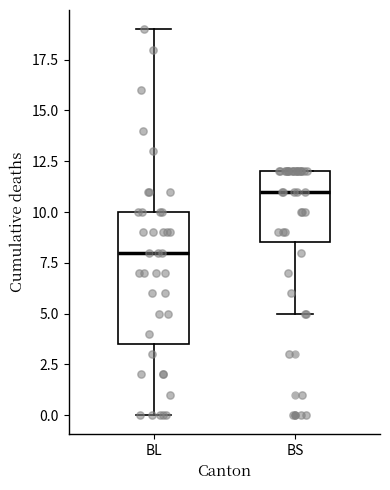

Reading left to right, transcribe this box plot: for each box, give where its median line is, the range the box spans, and where its two whiskers end, as read against the y-axis. The values are not printed on the chart, so give them approximately, as read against the axis.

BL: median 8.0, box 3.5 to 10.0, whiskers 0.0 to 19.0
BS: median 11.0, box 8.5 to 12.0, whiskers 5.0 to 12.0